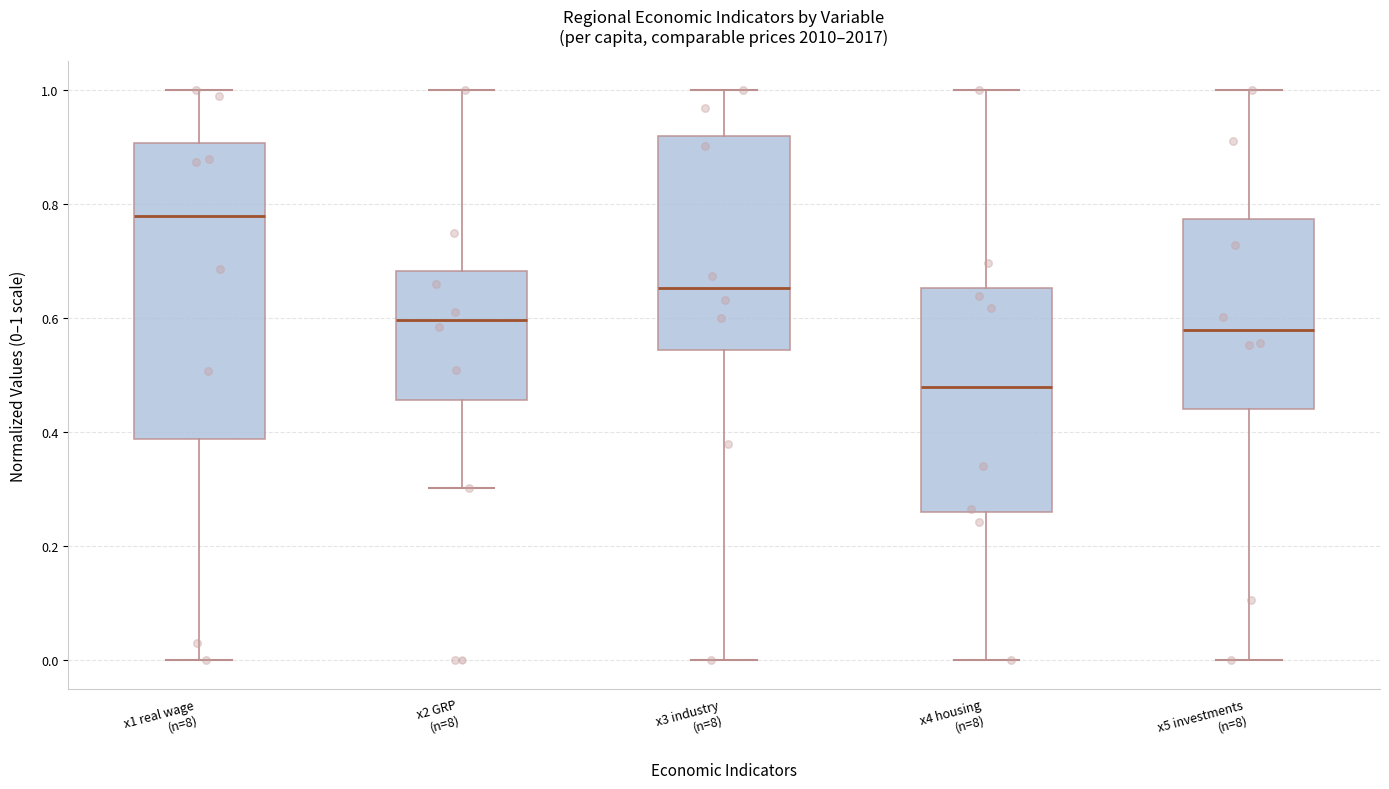

Reading left to right, read every box against the y-axis: the position of its median line, the range the box covers, and the ends of its whiskers. The values are not printed on the chart, so give them approximately, as read against the axis.

x1 real wage (n=8): median 0.78, box 0.38 to 0.90, whiskers 0.00 to 1.00
x2 GRP (n=8): median 0.60, box 0.46 to 0.68, whiskers 0.30 to 1.00
x3 industry (n=8): median 0.66, box 0.54 to 0.92, whiskers 0.00 to 1.00
x4 housing (n=8): median 0.48, box 0.26 to 0.66, whiskers 0.00 to 1.00
x5 investments (n=8): median 0.58, box 0.44 to 0.78, whiskers 0.00 to 1.00